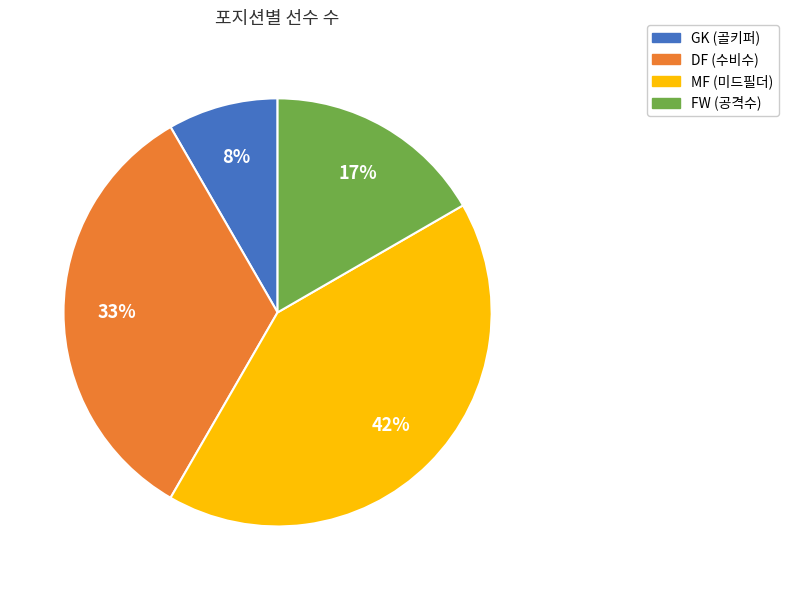

Is it true that DF is 33% of the pie?

True